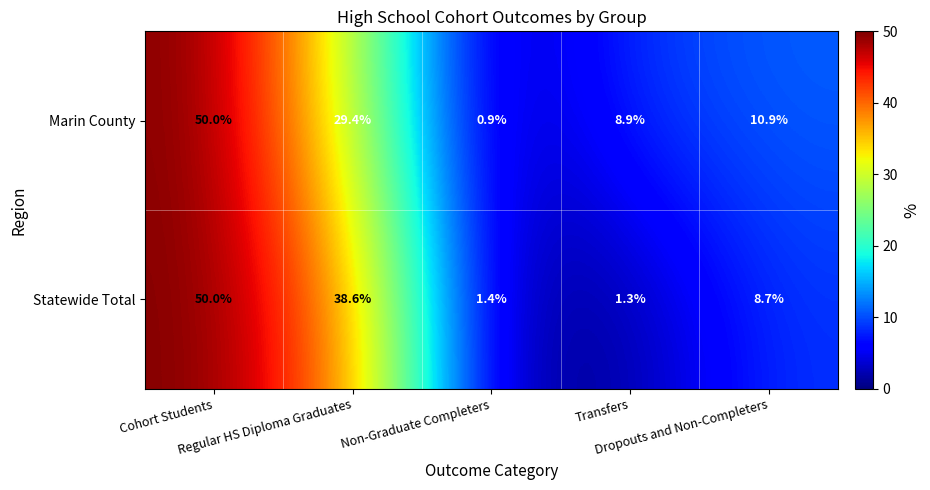

Which series changed the most between Regular HS Diploma Graduates and Transfers?

Statewide Total